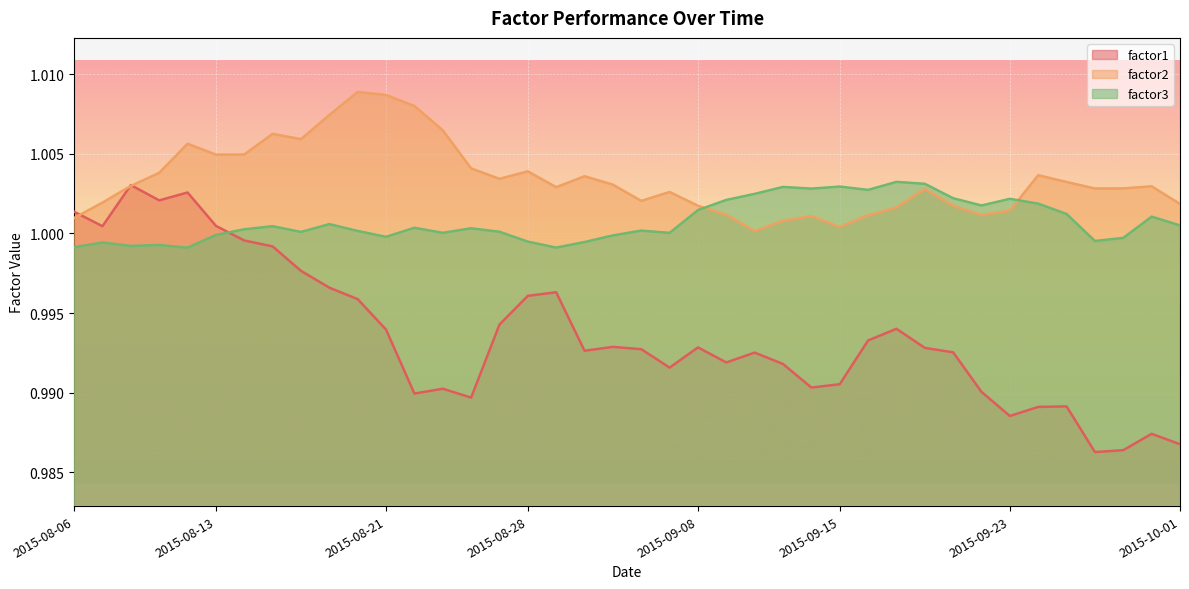

What is the value of the factor3 point at the 26th from the left?

1.0